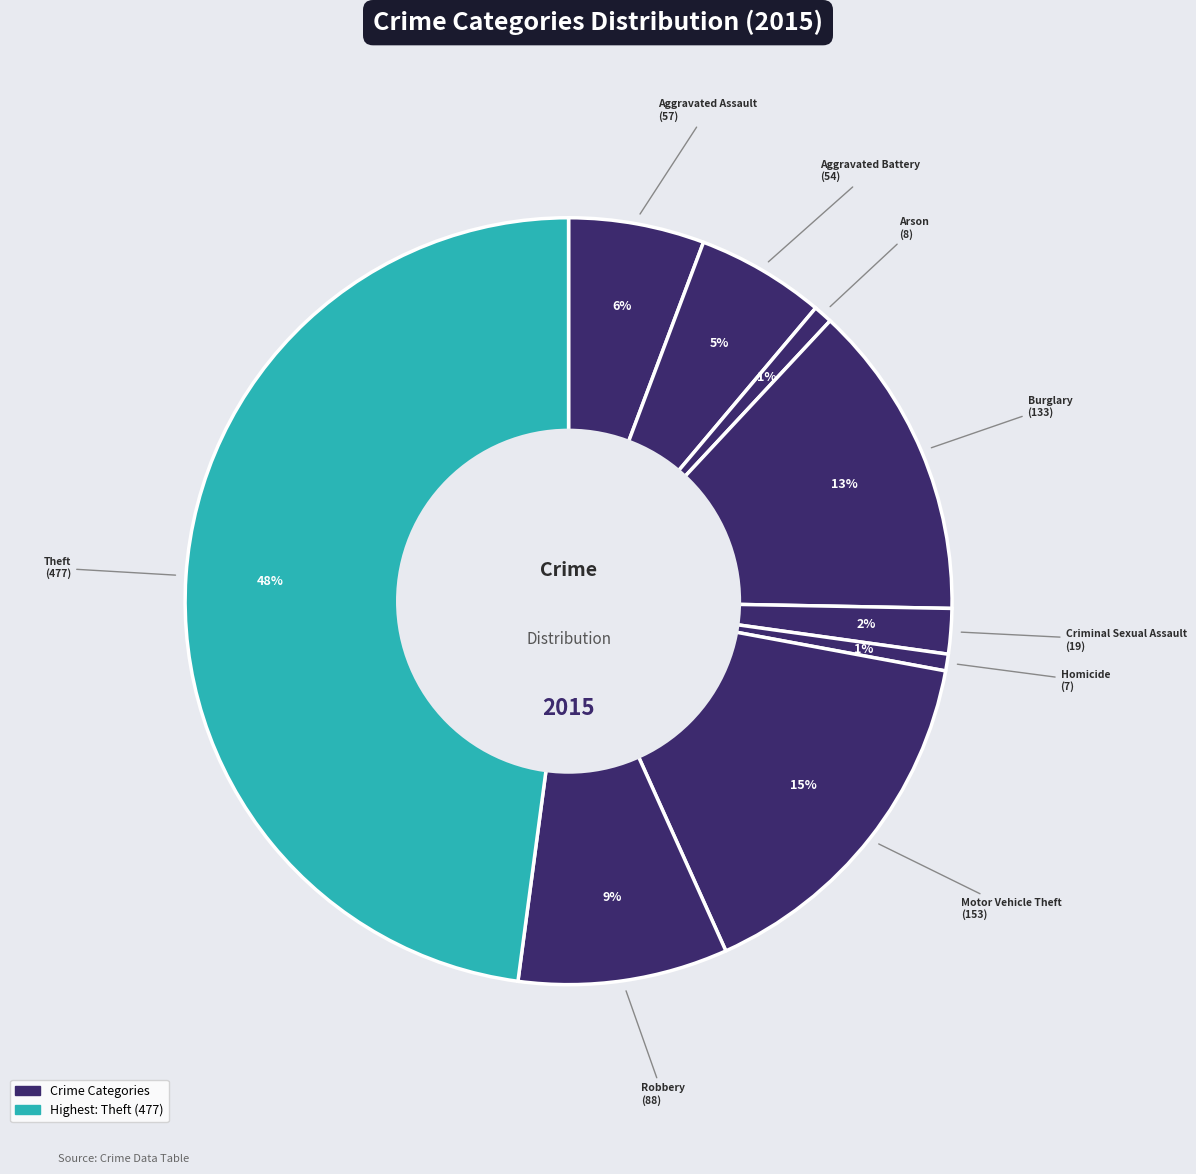

Does any single category account for the majority?

No